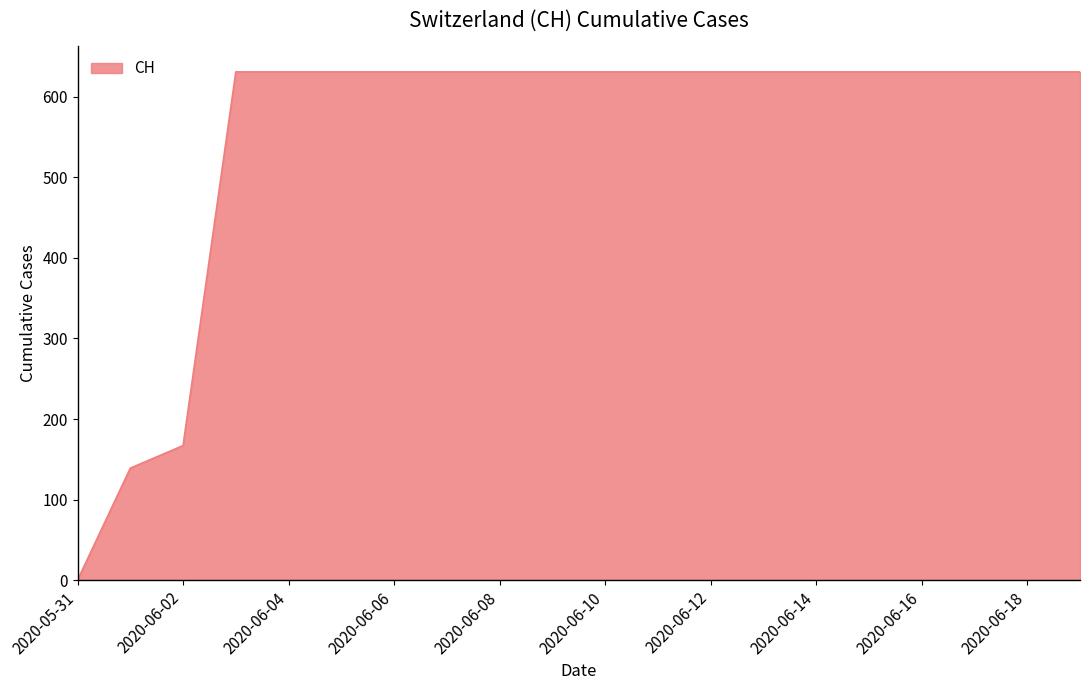

Count the number of data series in this chart.

1